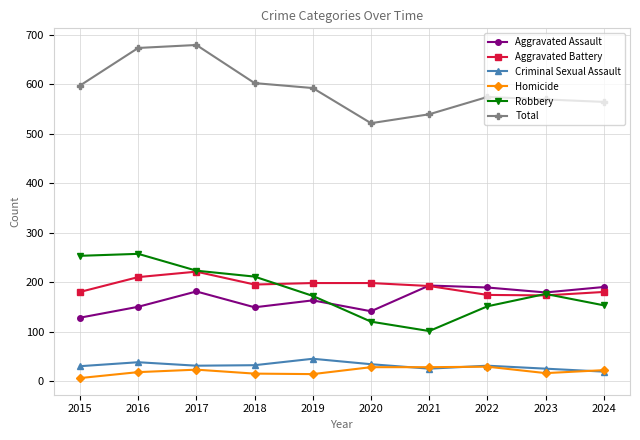

How many times do Criminal Sexual Assault and Homicide cross each other?

3